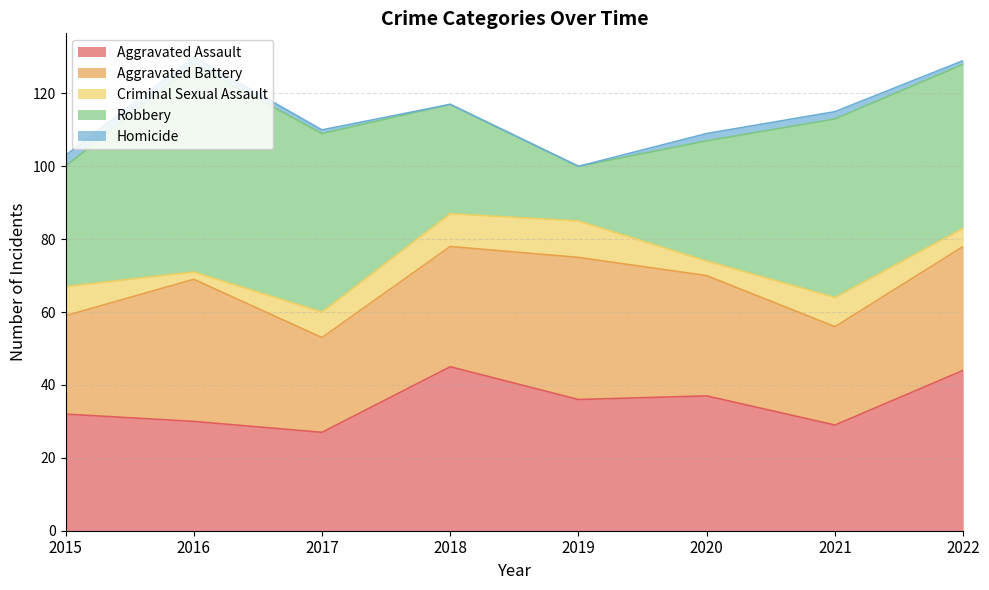

What is the value of the Criminal Sexual Assault point at the 2nd from the left?

2